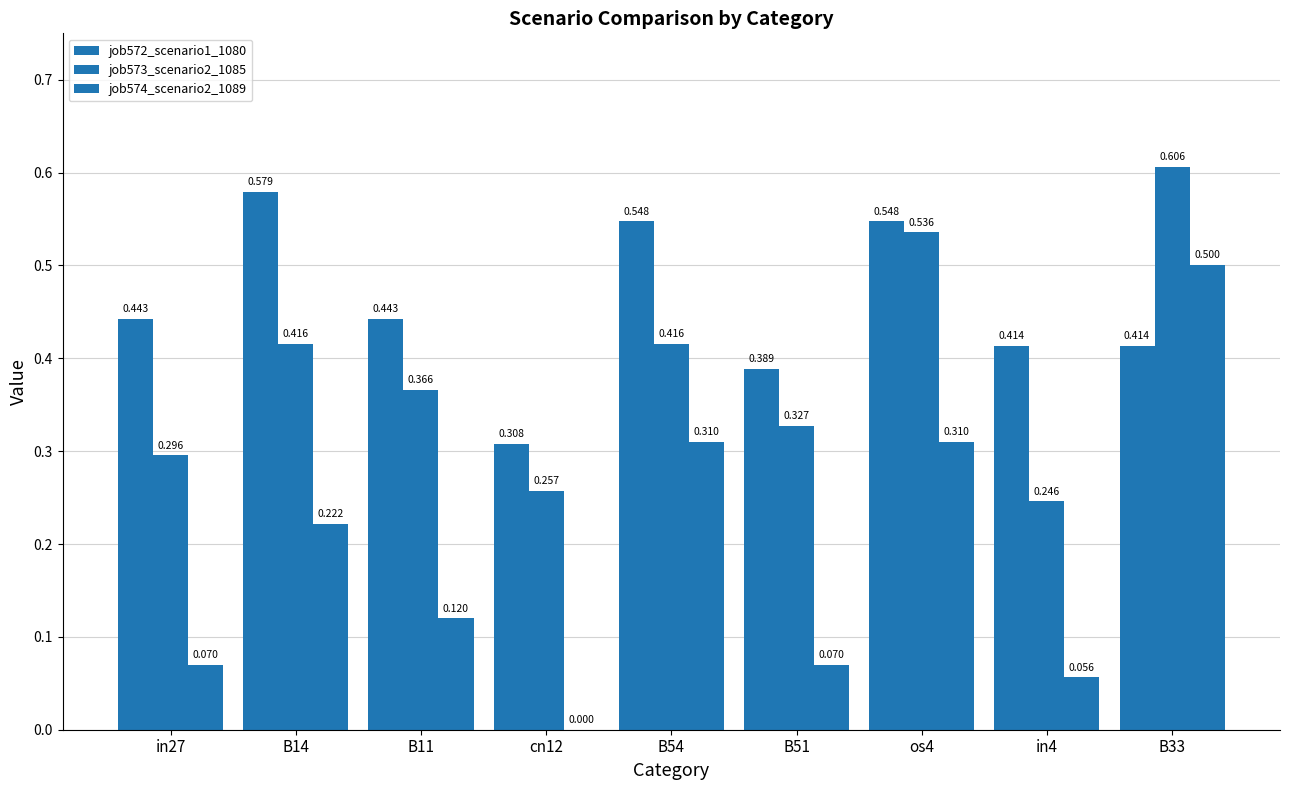

How many series are shown in this chart?

3